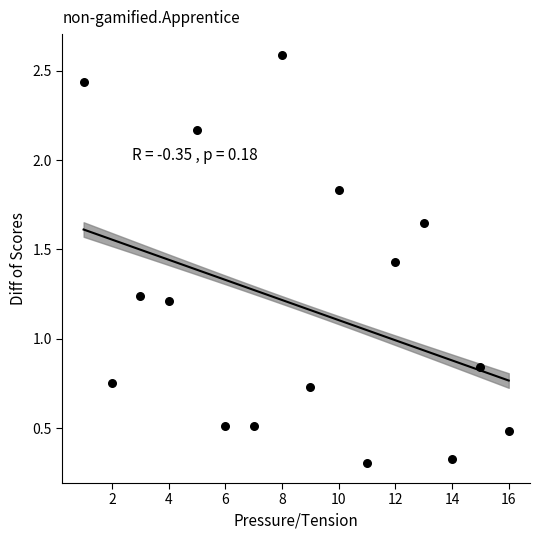

What is the range of Y values (max minus min)?

2.3